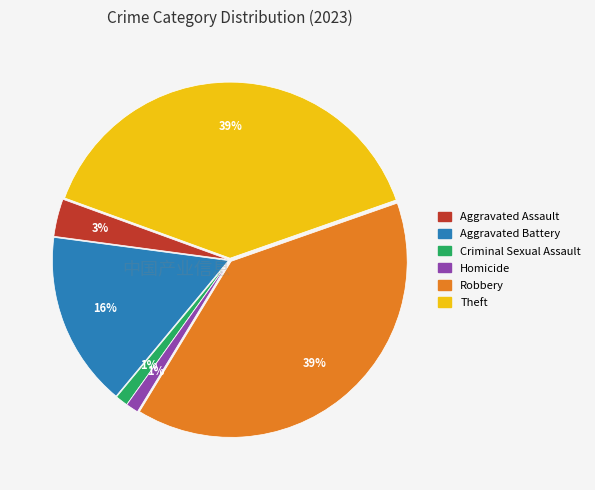

Does any single category account for the majority?

No